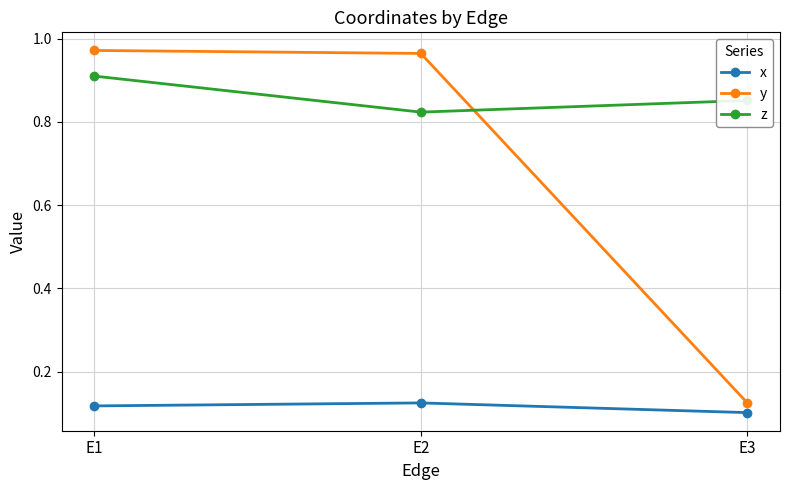

Where is z nearest to the value 0?

E2